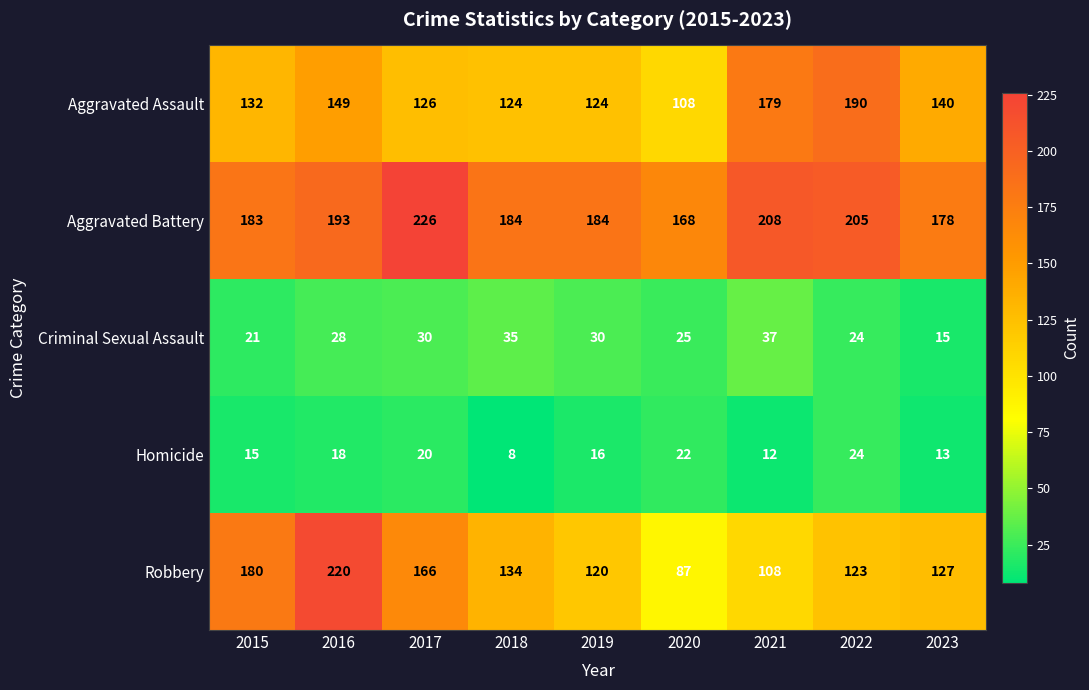

Read the Aggravated Assault value at 2020.

108